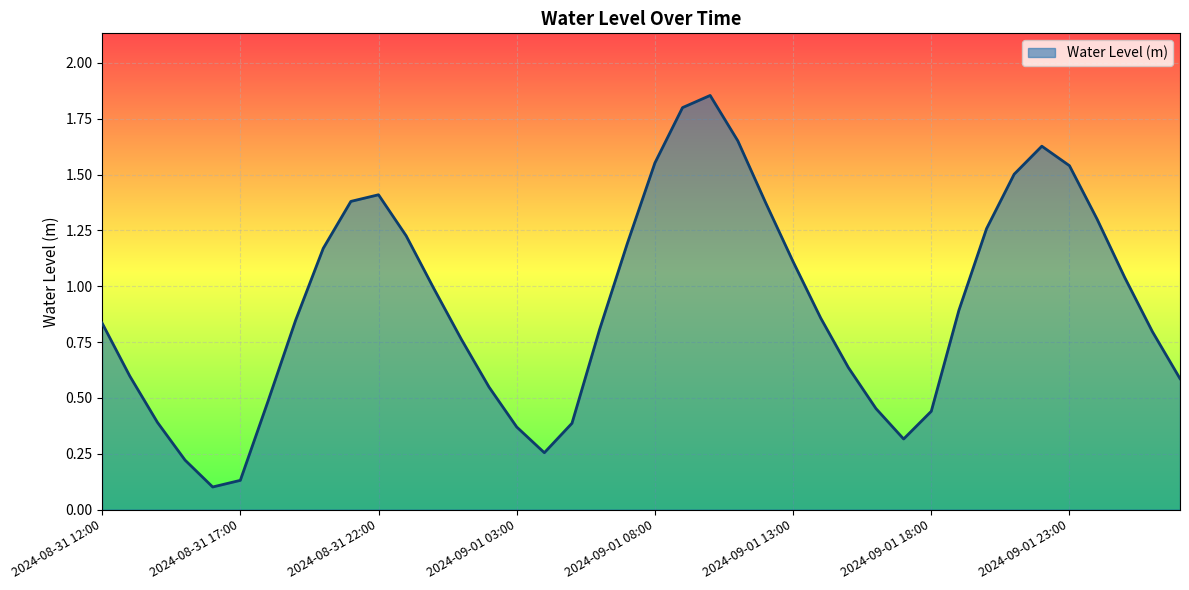

What is the difference between the maximum and minimum values?

1.8